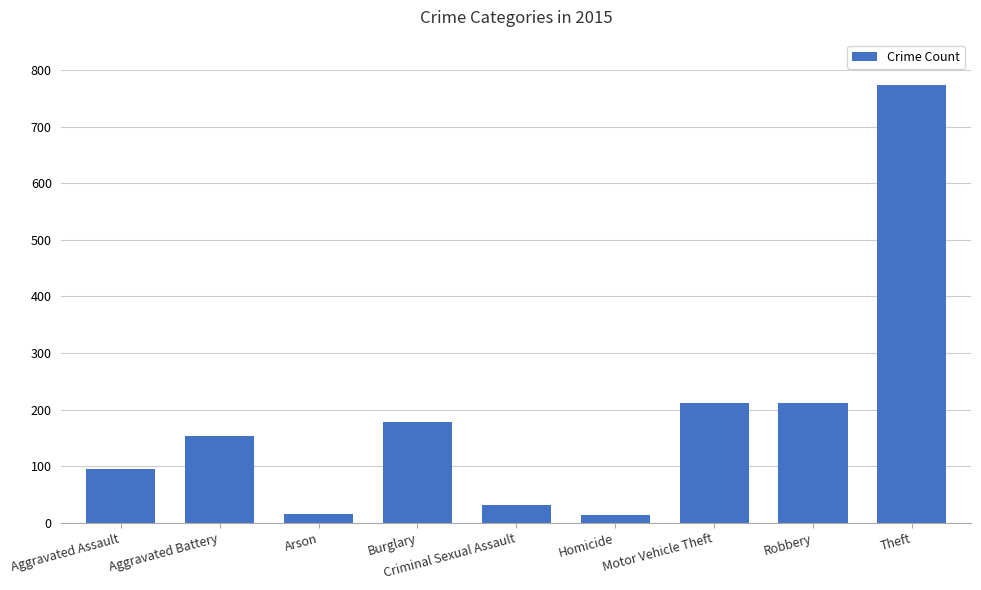

What is the maximum value shown in the chart?

774